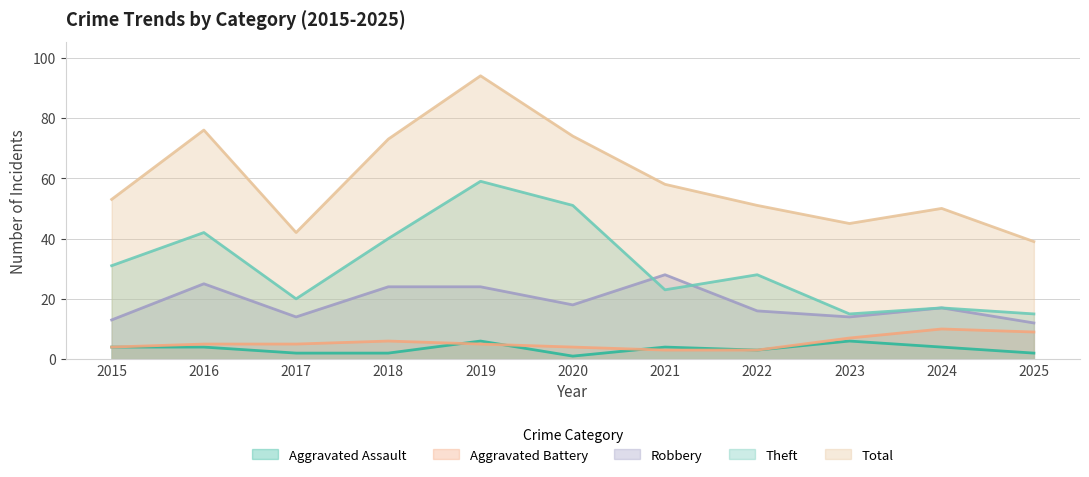

What is the total value across all series at 2025?

77